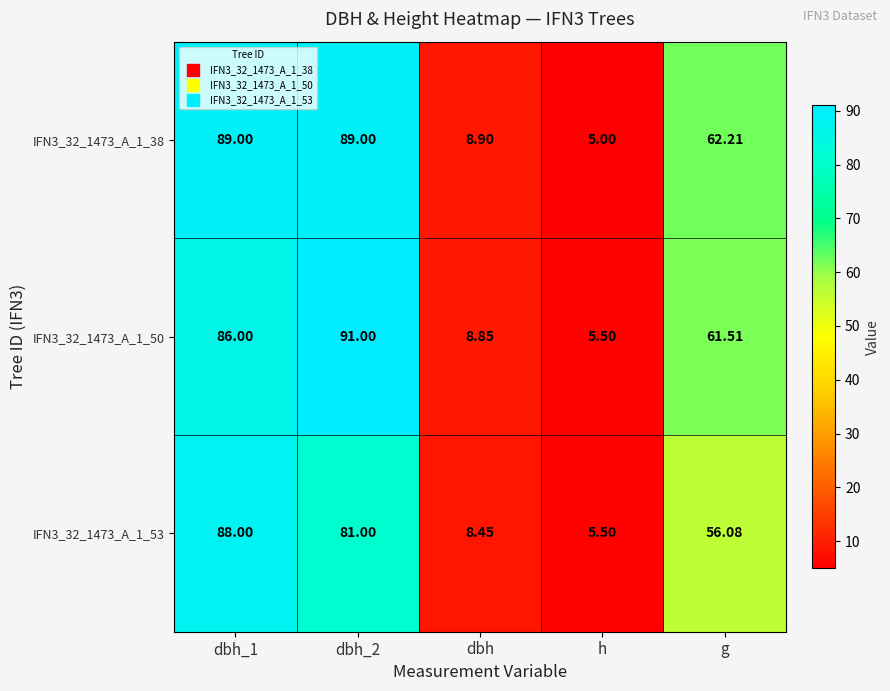

Count the number of data series in this chart.

3